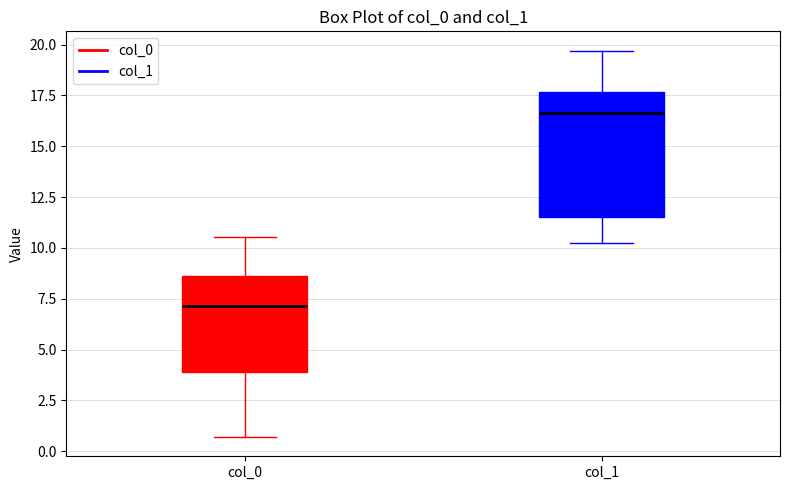

Where is the lower edge of the box for col_0 on the y-axis? The values are not printed on the chart, so give them approximately, as read against the axis.

4.0